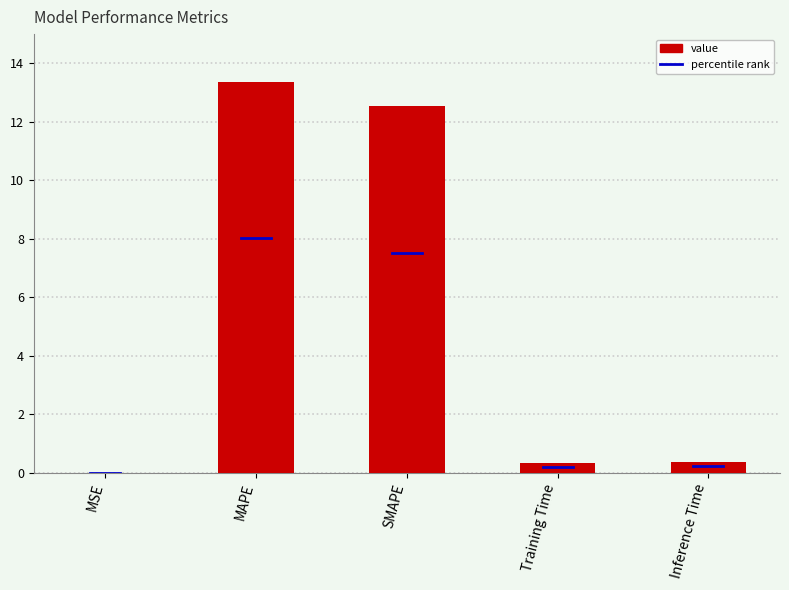

At which category does the chart reach its peak across all series?

MAPE